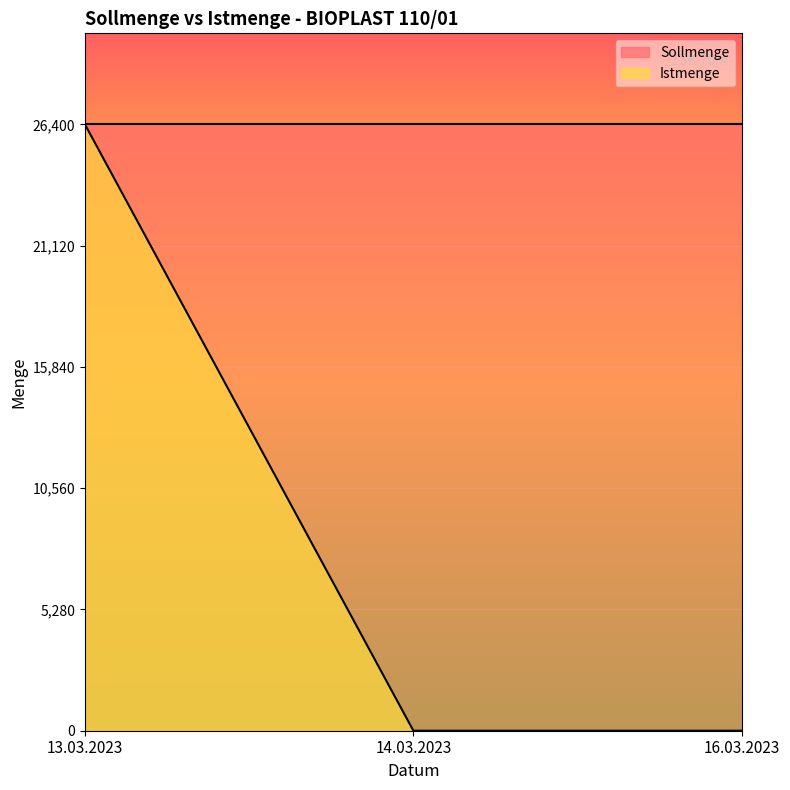

What is the average value?

8800